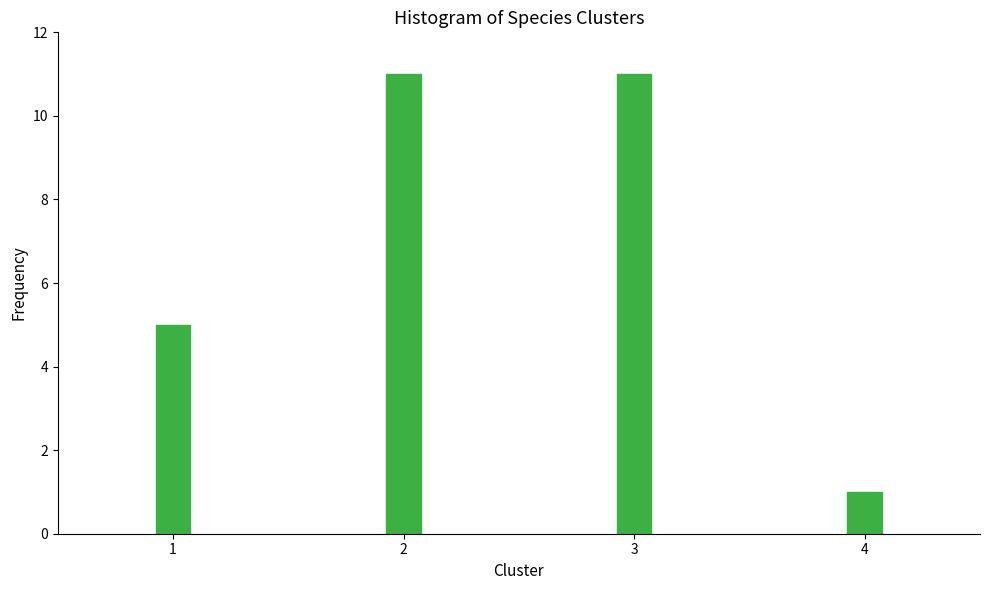

Reading right to left, transcribe all the data shown in this chart.

1	11	11	5